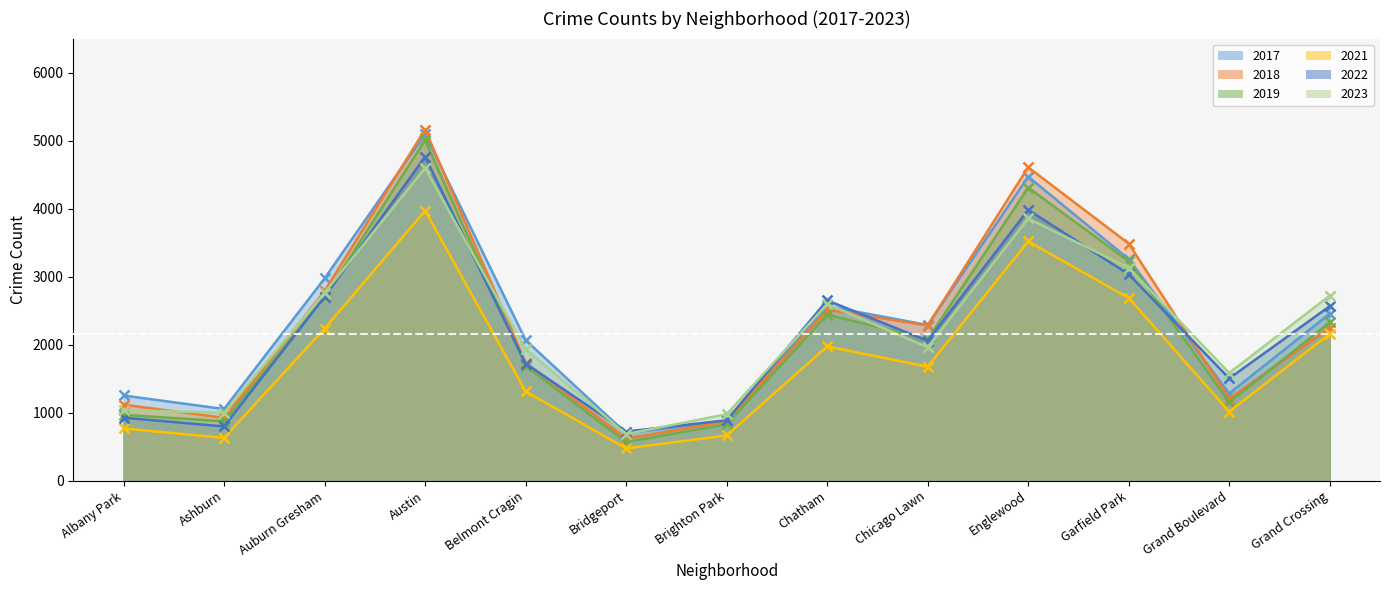

At Grand Crossing, list the series in order from smallest to largest.

2021, 2018, 2019, 2017, 2022, 2023